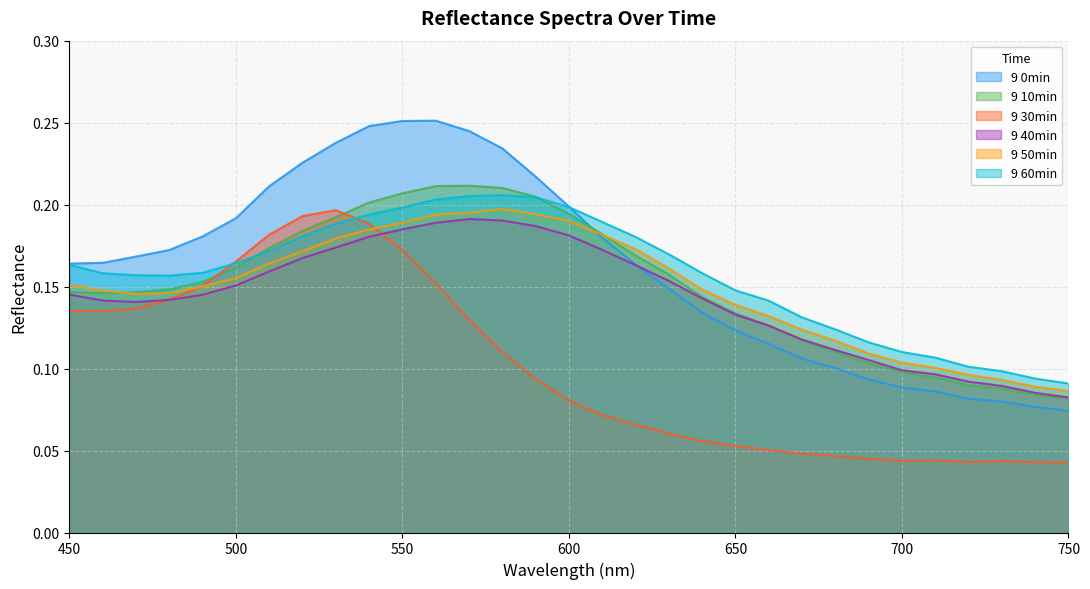

What is the sum of all 9 30min values?

3.1